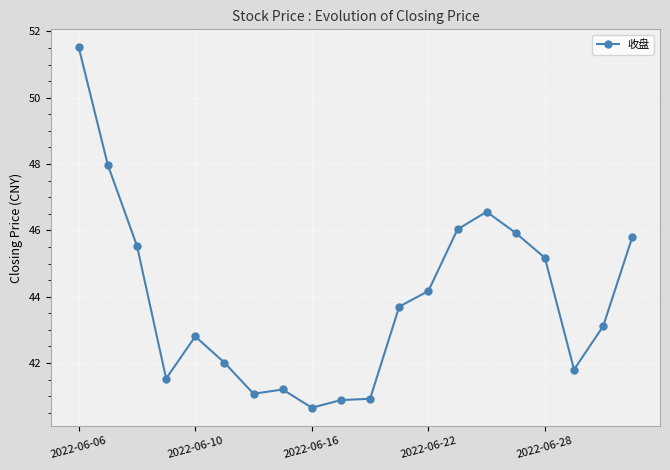

What is the value of the 18th point from the left?

41.8